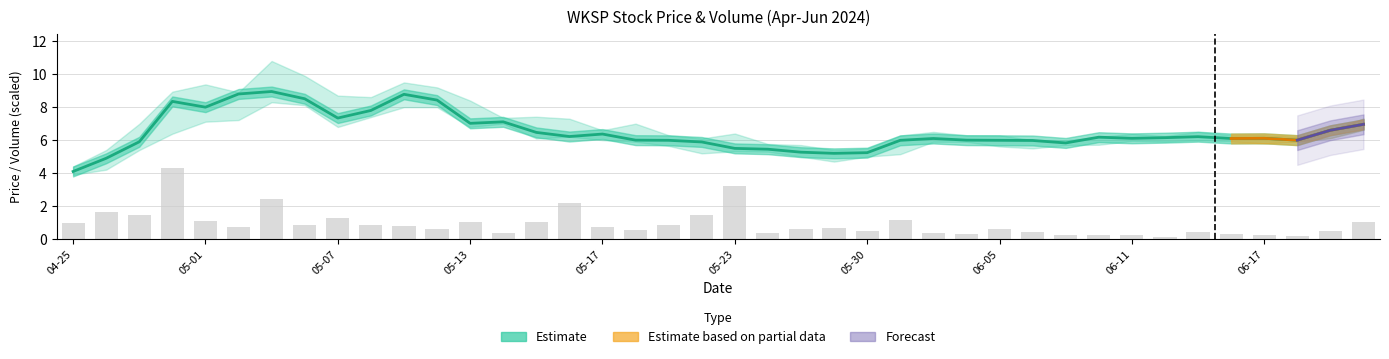

What is the difference between the Close values at 2024-05-22 and 2024-06-03?

0.2